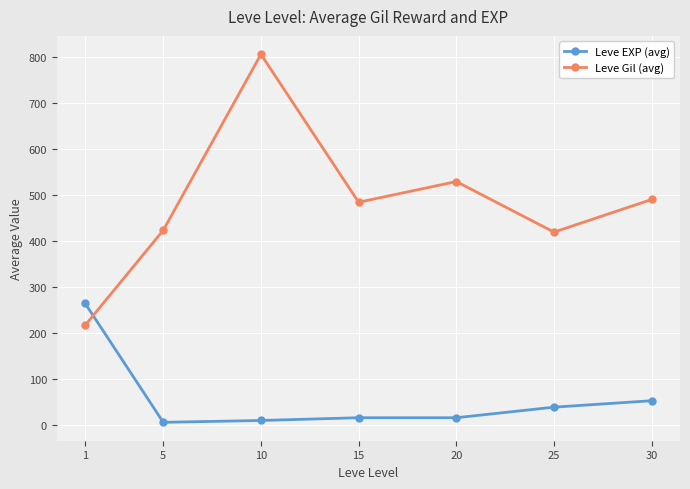

In Leve Gil (avg), how many points are higher than both neighbors (excluding endpoints)?

2